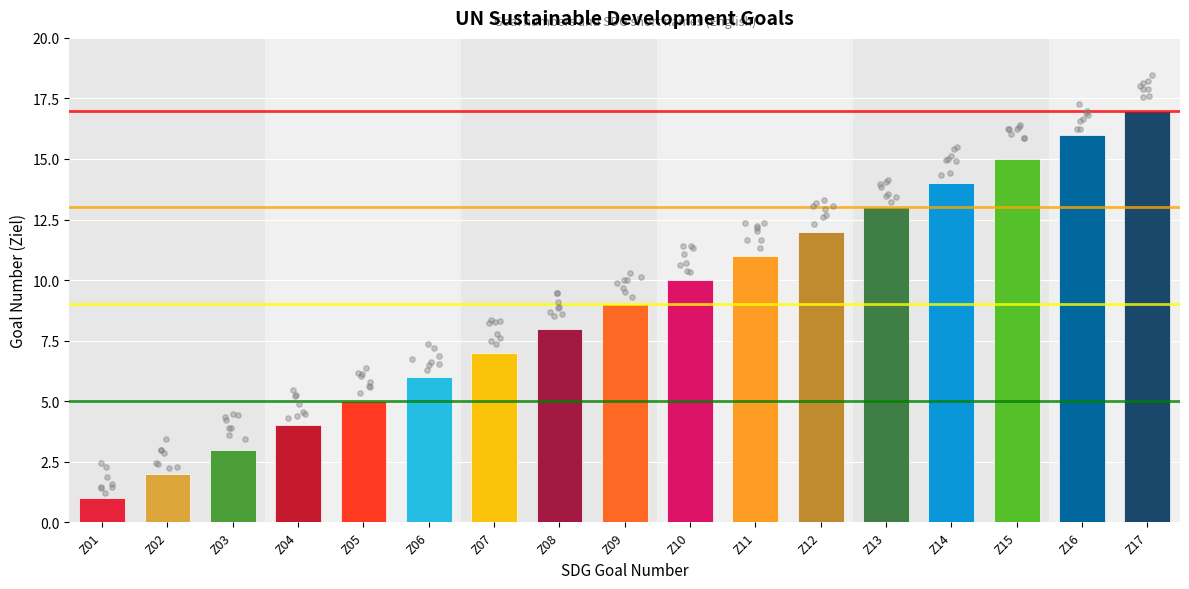

Between Z09 and Z05, which is larger?

Z09